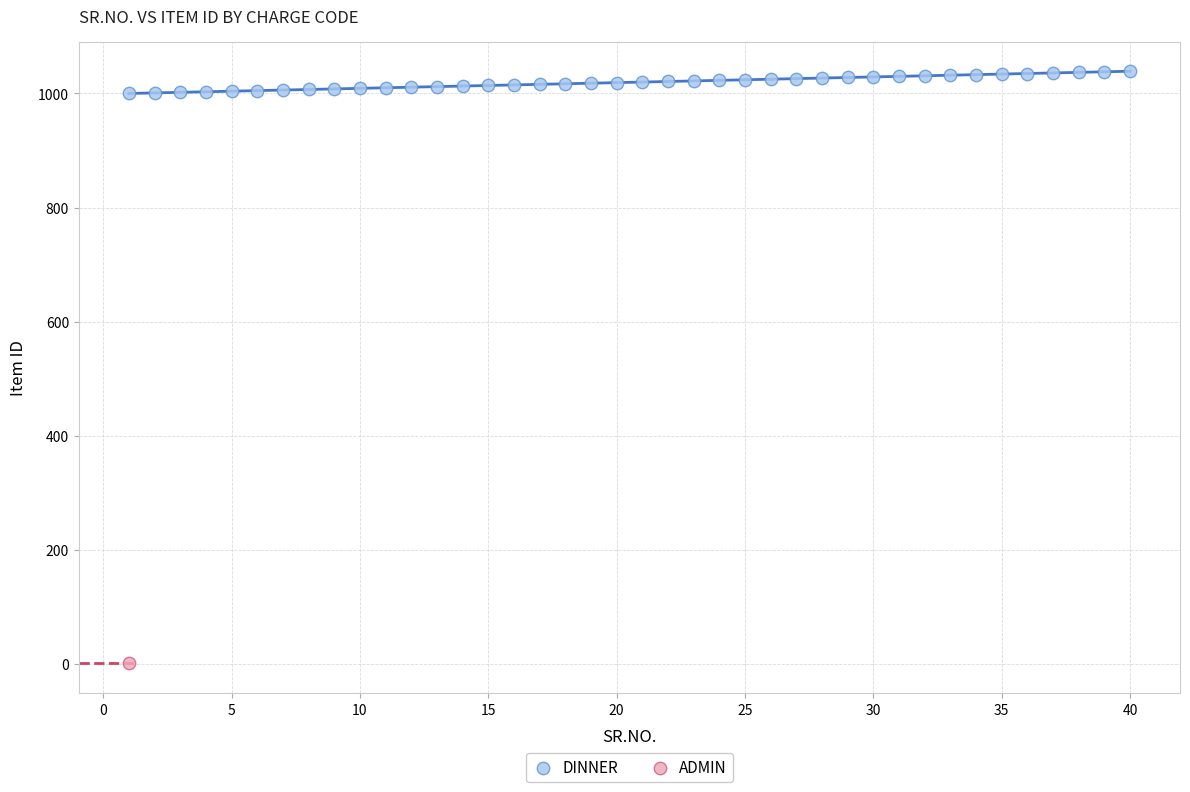

What are all the series names shown in the legend?

DINNER, ADMIN